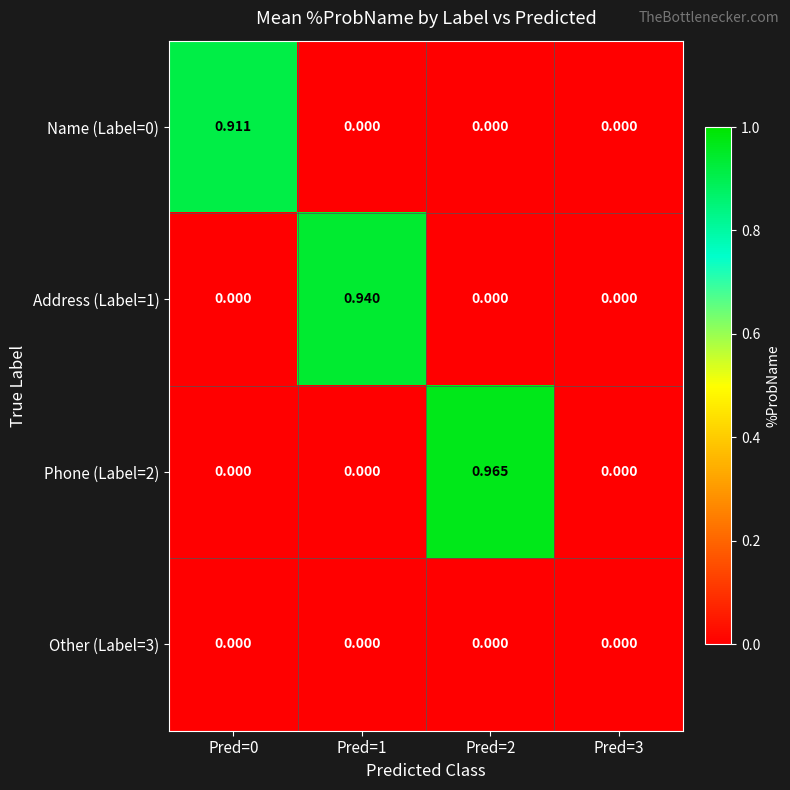

Reading left to right, transcribe all the data shown in this chart.

Name (Label=0): Pred=0=0.9	Pred=1=0.0	Pred=2=0.0	Pred=3=0.0
Address (Label=1): Pred=0=0.0	Pred=1=0.9	Pred=2=0.0	Pred=3=0.0
Phone (Label=2): Pred=0=0.0	Pred=1=0.0	Pred=2=1.0	Pred=3=0.0
Other (Label=3): Pred=0=0.0	Pred=1=0.0	Pred=2=0.0	Pred=3=0.0